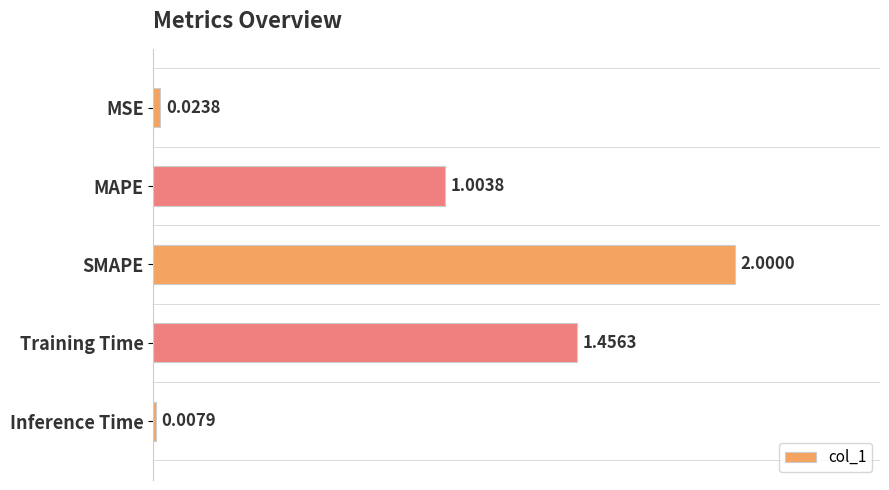

What is the label of the 4th bar from the bottom?

MAPE